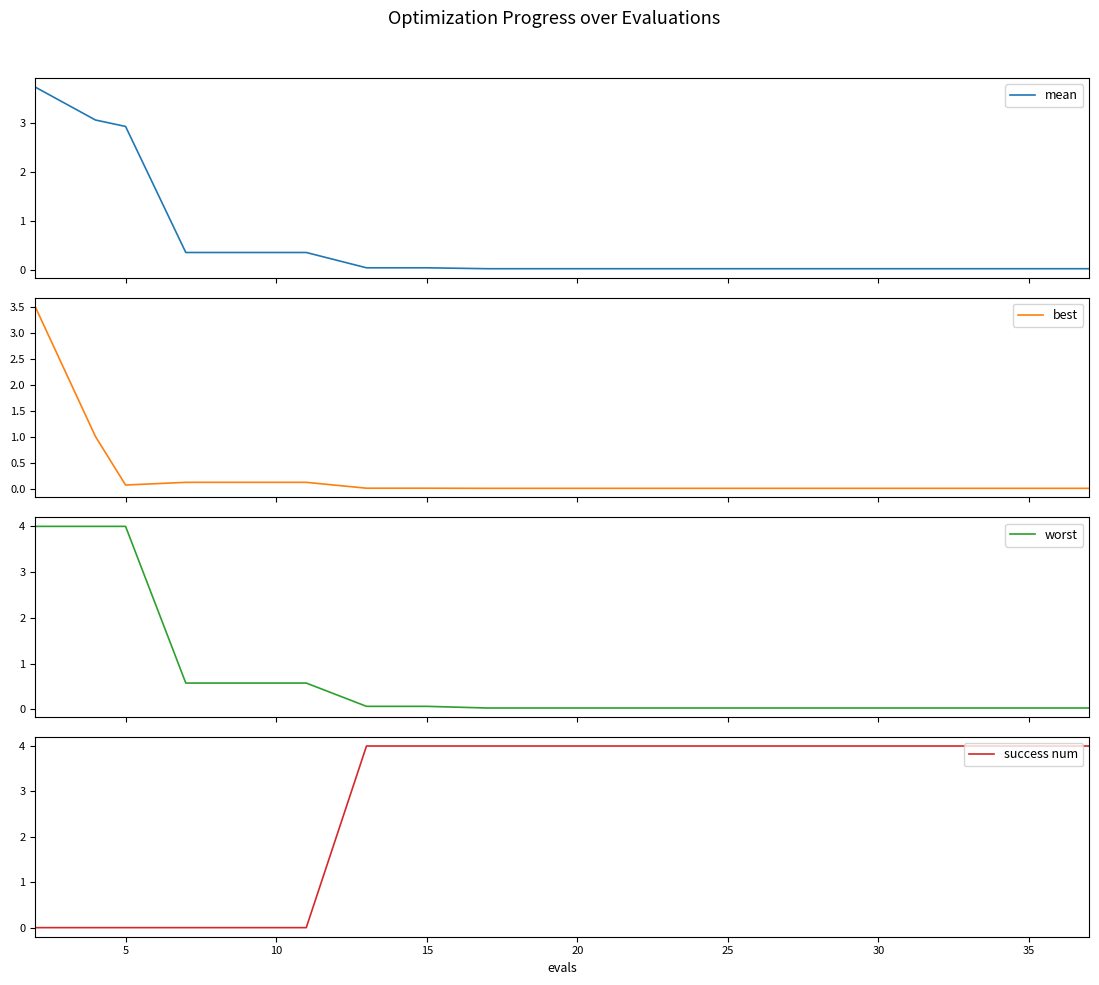

True or false: success num and mean intersect in this chart.

True